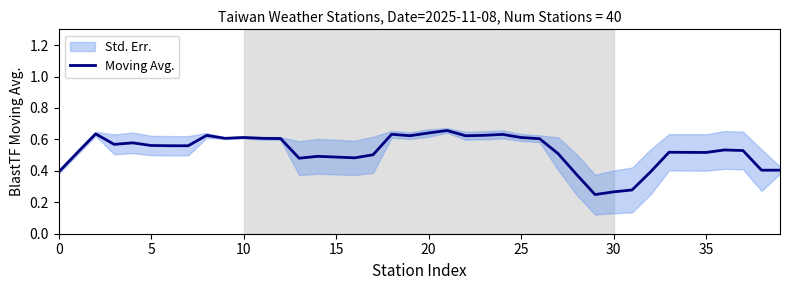

What is the value of the 9th point from the left?

0.6